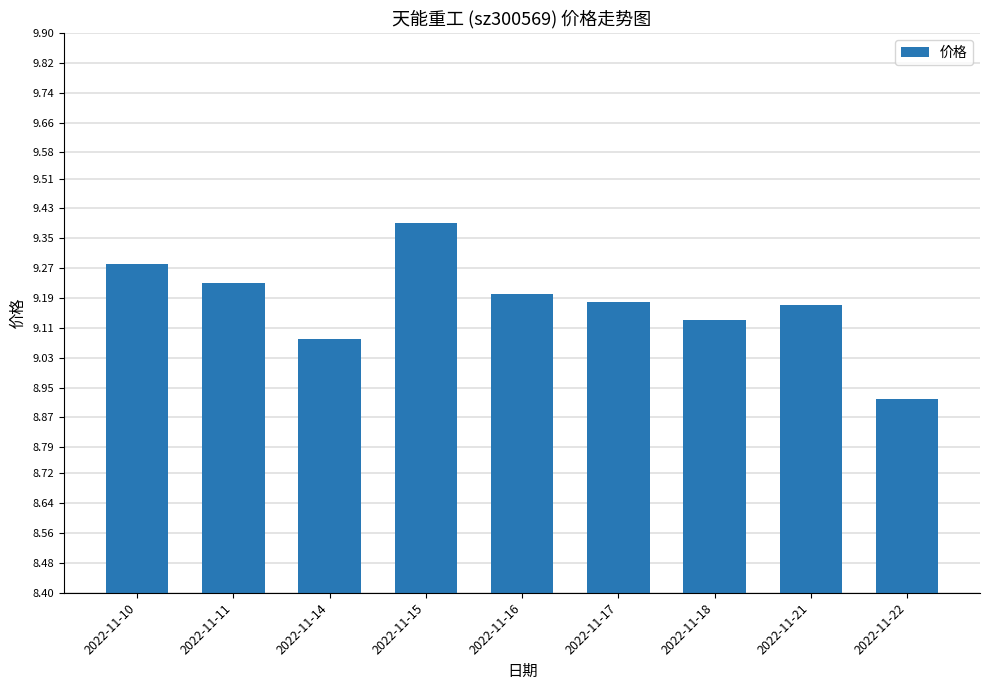

Which category has the highest value across all series?

2022-11-15